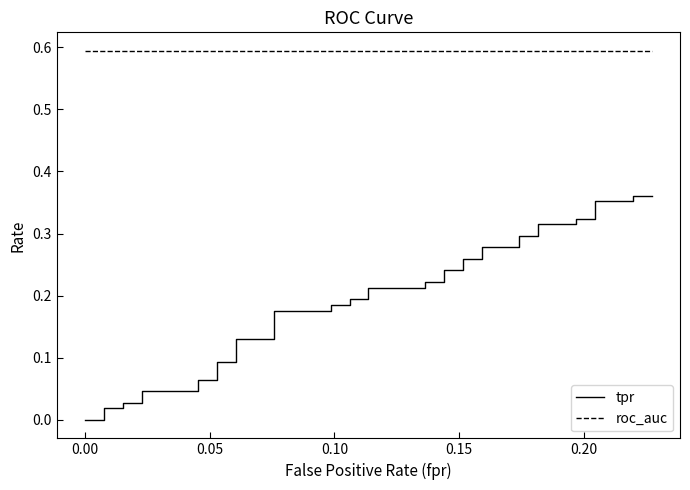

True or false: tpr and roc_auc intersect in this chart.

False